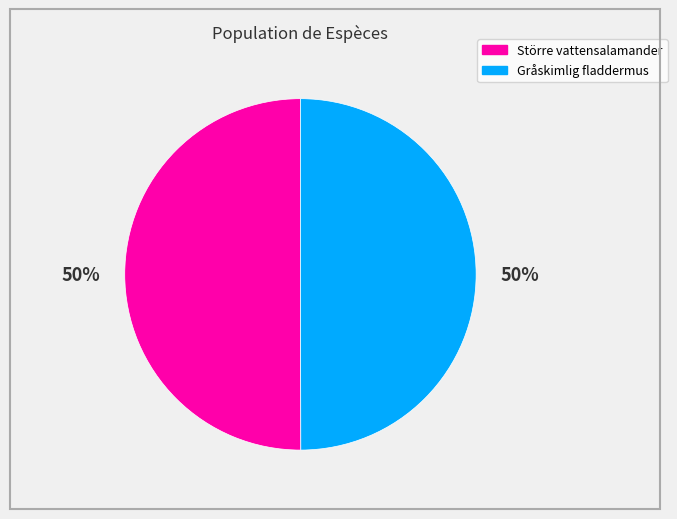

To the nearest percent, what percentage of the pie is Gråskimlig fladdermus?

50%